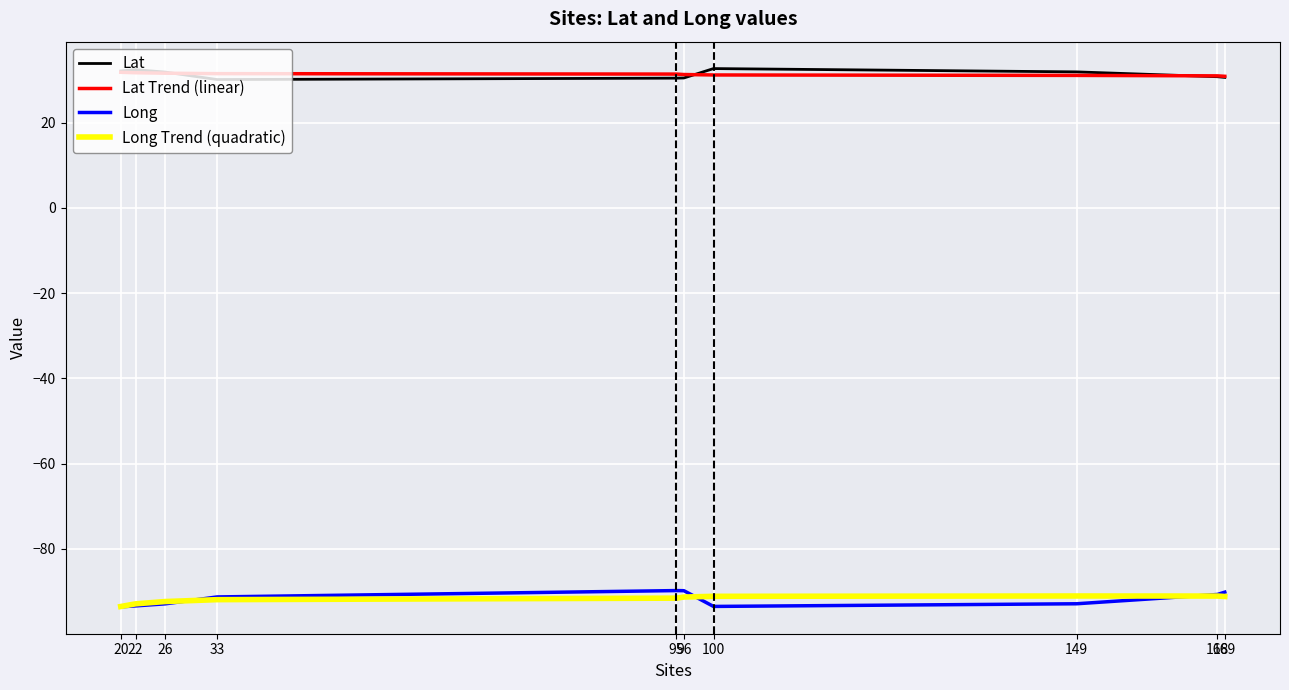

What is the approximate value of Lat at 168?

30.8